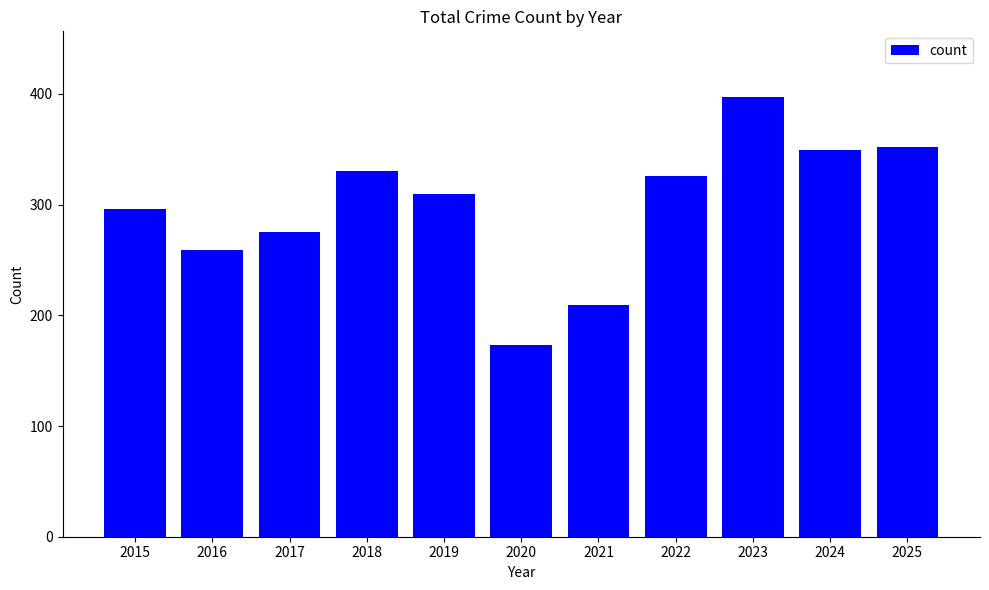

Which category has the lowest value across all series?

2020